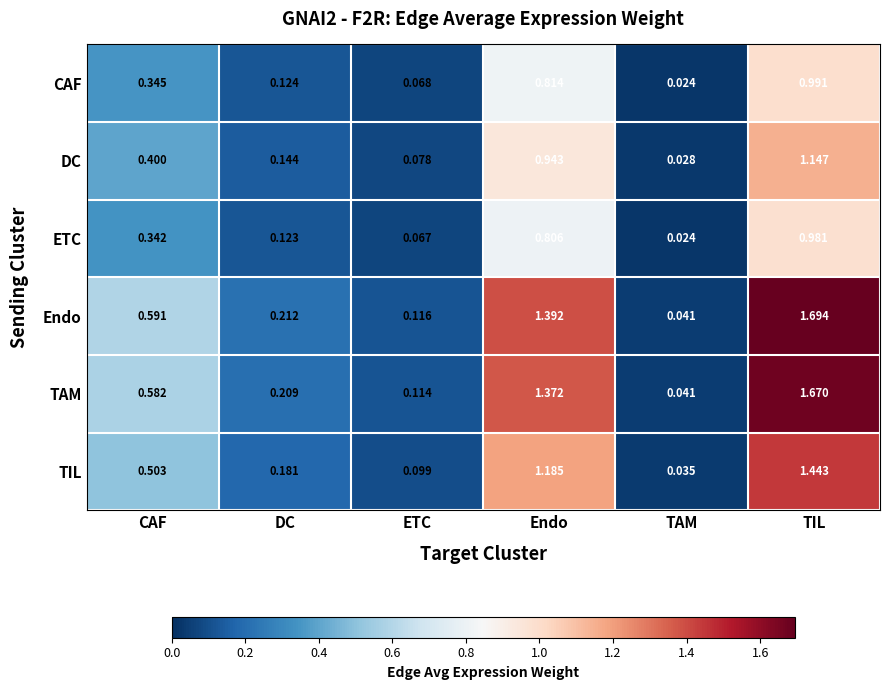

Which series has the widest spread of values?

Endo